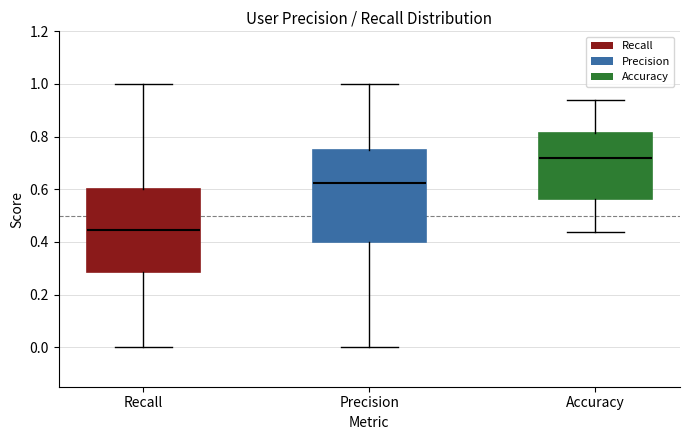

Reading left to right, transcribe this box plot: for each box, give where its median line is, the range the box spans, and where its two whiskers end, as read against the y-axis. The values are not printed on the chart, so give them approximately, as read against the axis.

Recall: median 0.44, box 0.28 to 0.60, whiskers 0.00 to 1.00
Precision: median 0.62, box 0.40 to 0.76, whiskers 0.00 to 1.00
Accuracy: median 0.72, box 0.56 to 0.82, whiskers 0.44 to 0.94